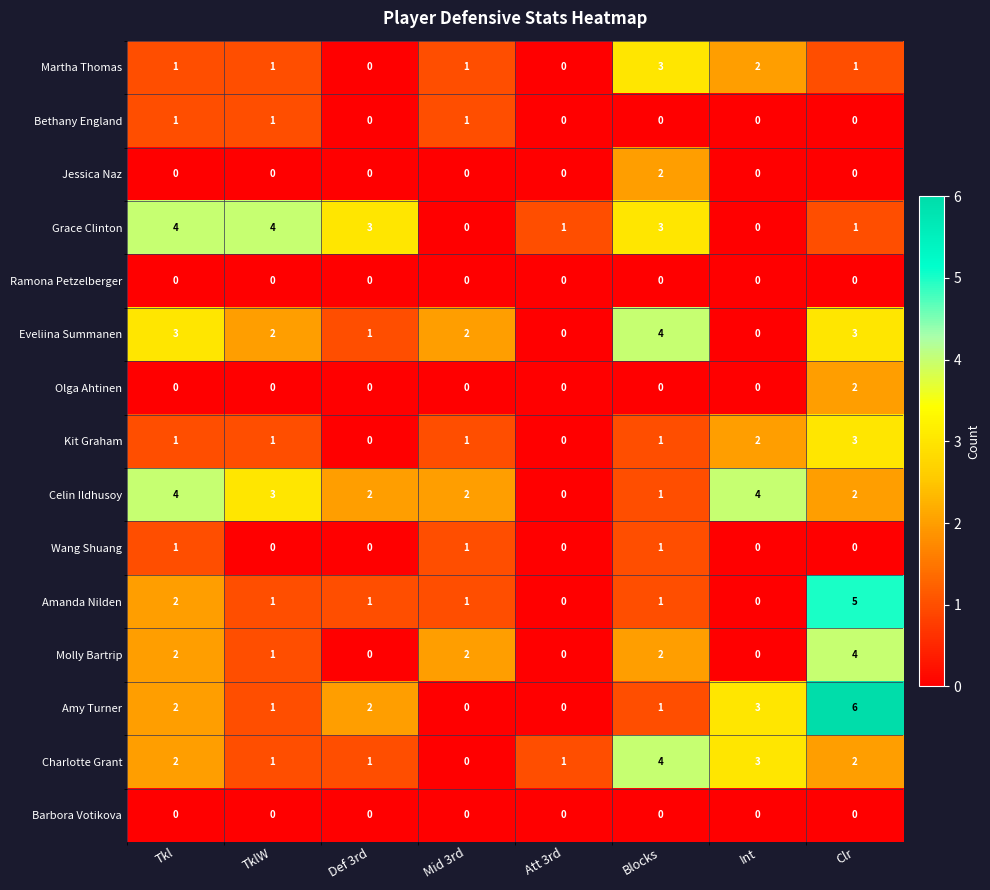

What is the maximum value for Celin Ildhusoy?

4